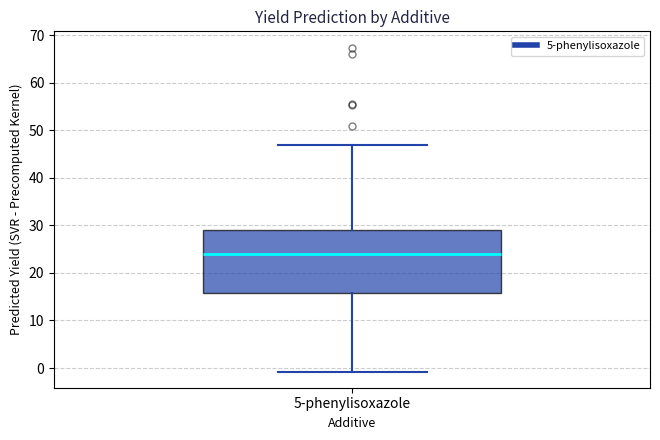

Read this box plot against the y-axis: the position of the median line, the range covered by the box, and the ends of both whiskers. The values are not printed on the chart, so give them approximately, as read against the axis.

median 24, box 16 to 29, whiskers -1 to 47